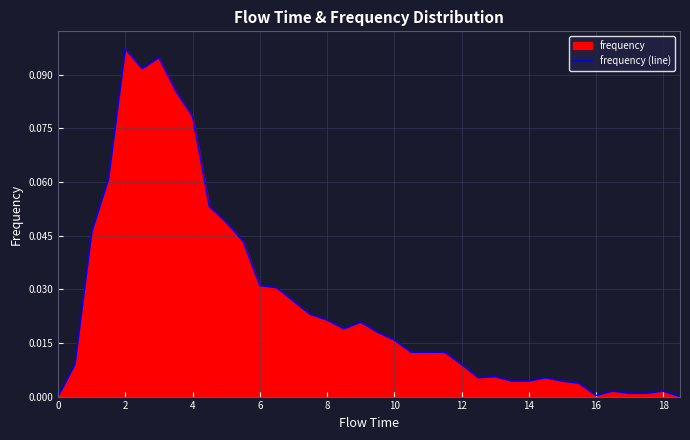

The chart shows a value of 0.0 at 0. True or false?

True